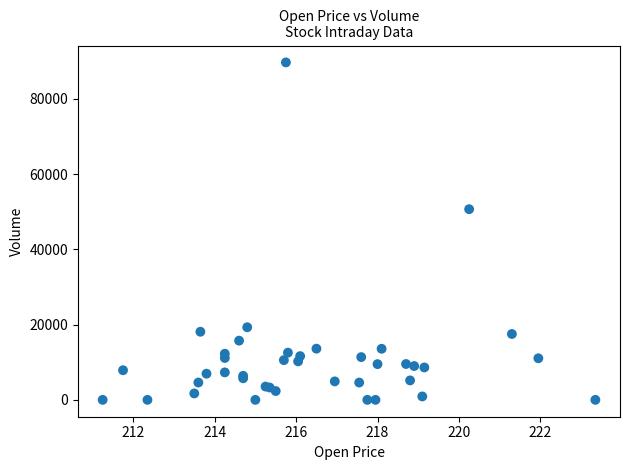

What Y value in the scatter plot is closest to 44861?

50697